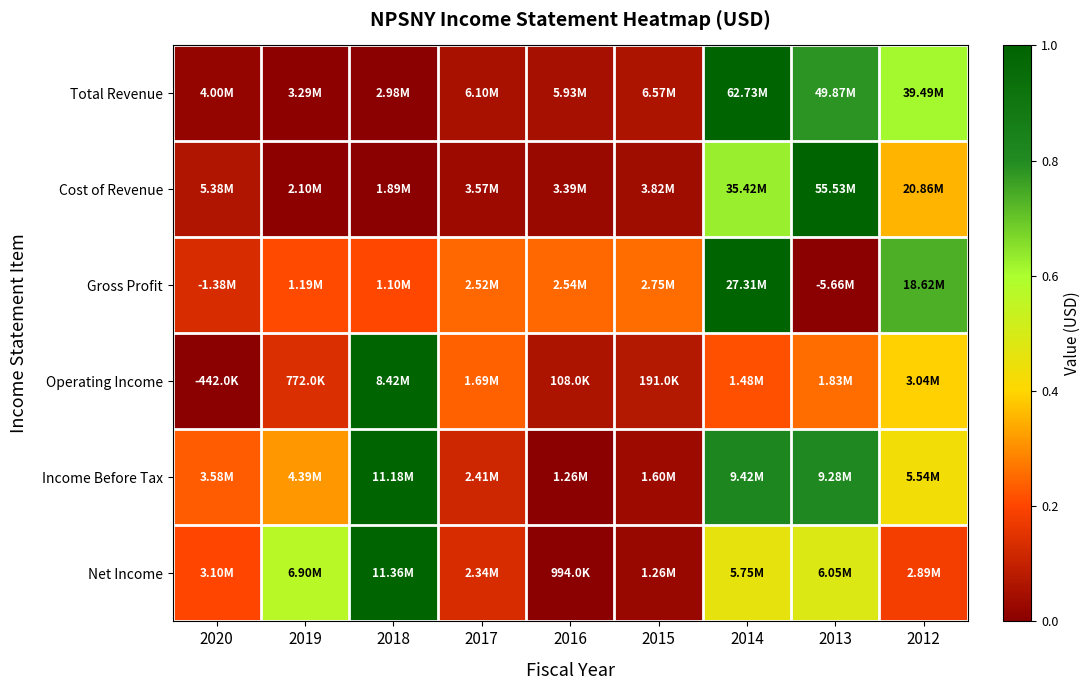

At which category does the chart reach its peak across all series?

2014